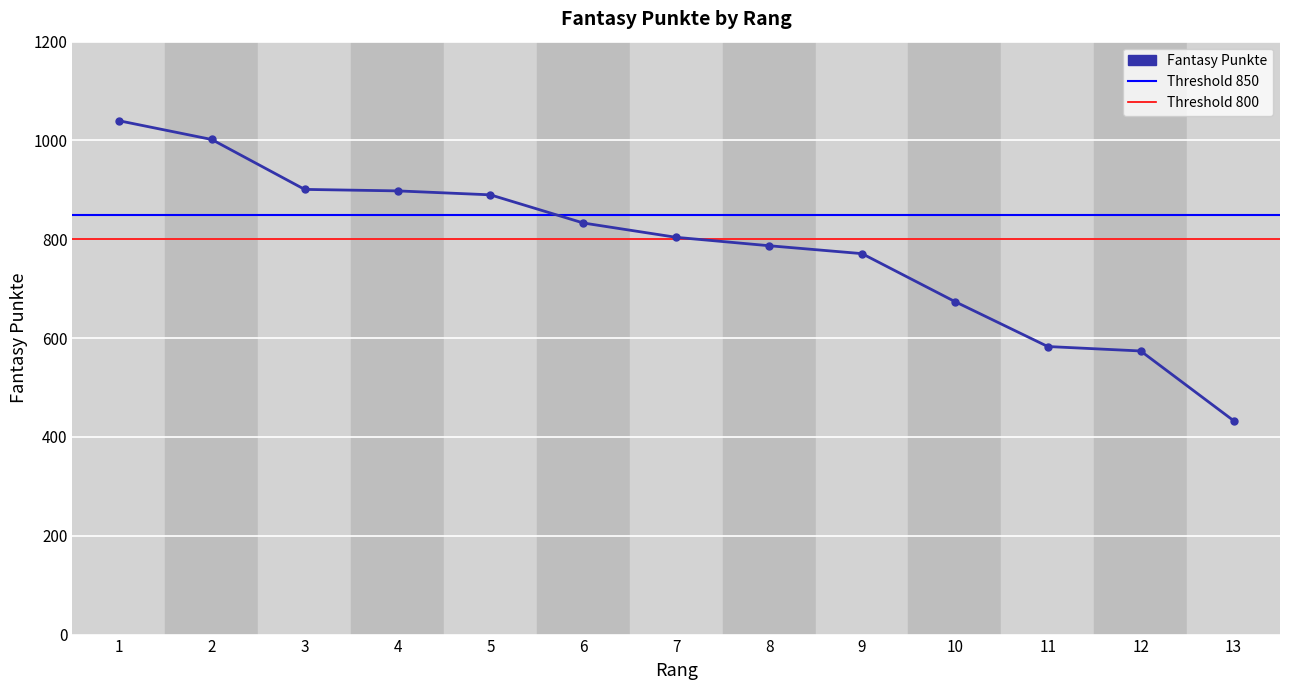

What is the difference between the maximum and second lowest values?

466